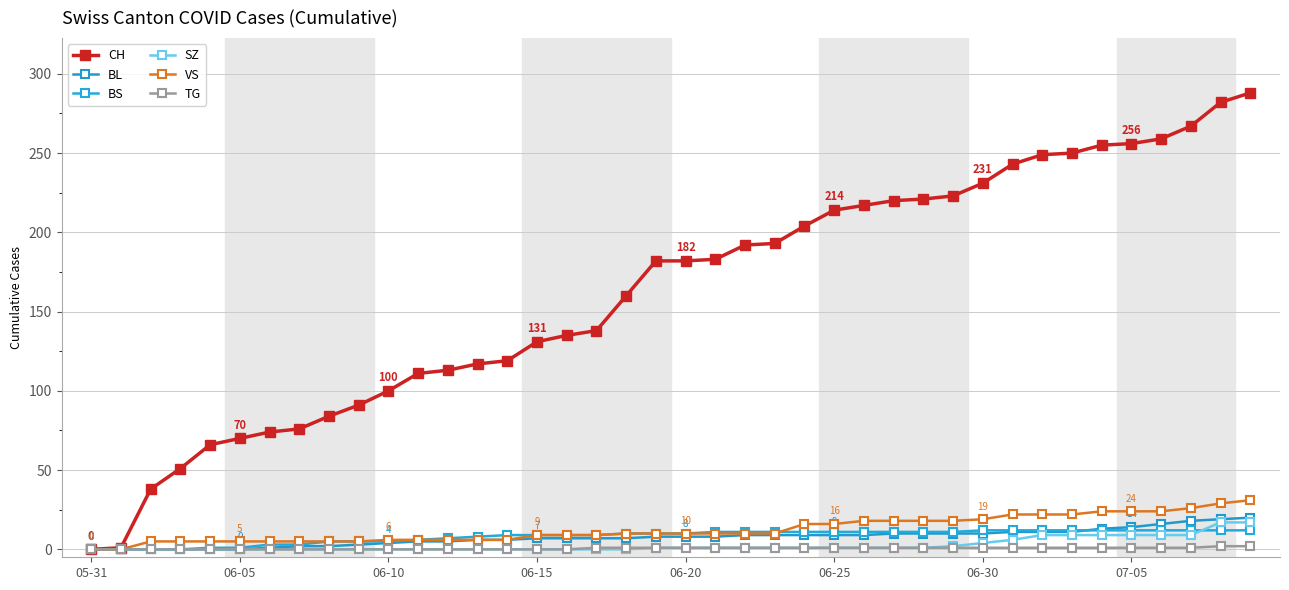

True or false: SZ and TG intersect in this chart.

False